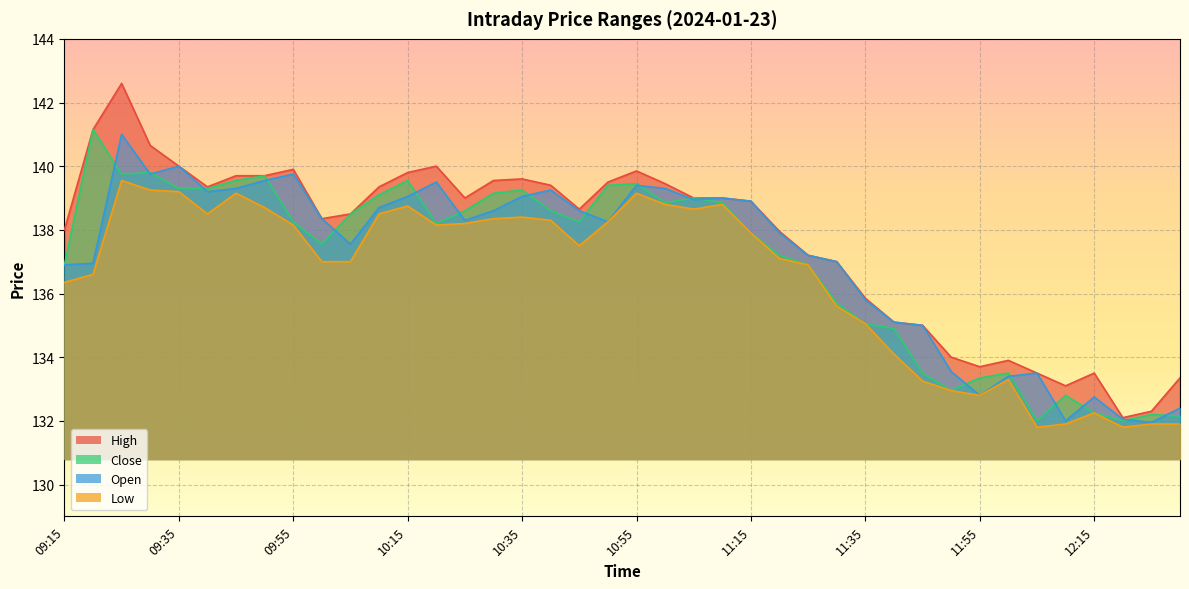

At how many categories does at least one series exceed 134?

31